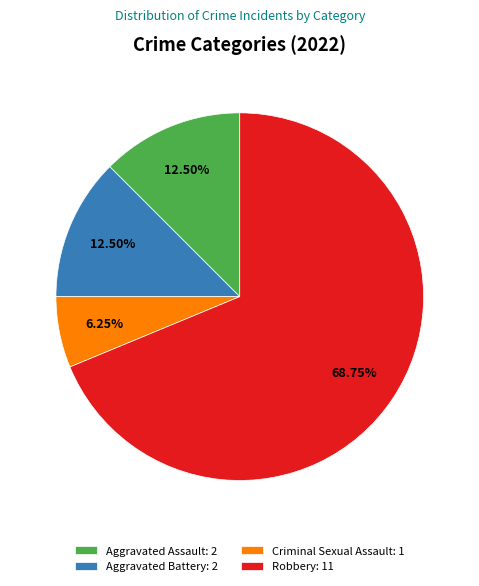

Count the number of slices in the pie.

4